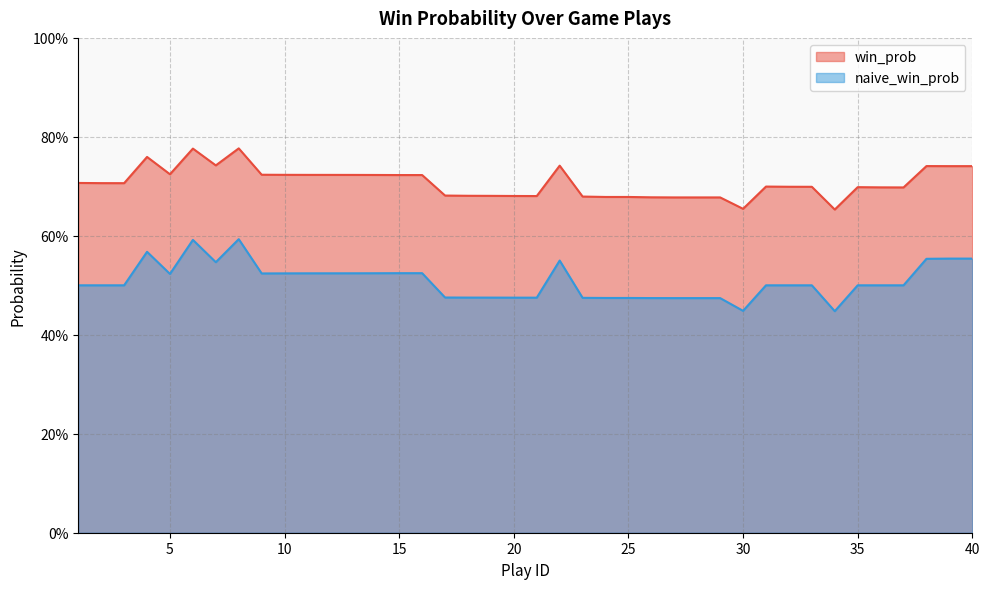

Between 32 and 37, which series saw the biggest shift?

win_prob